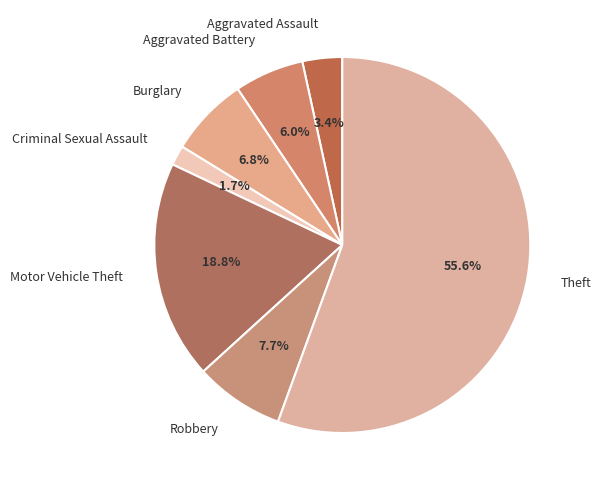

What is the ratio of the value at Aggravated Assault to the value at Burglary?

0.5